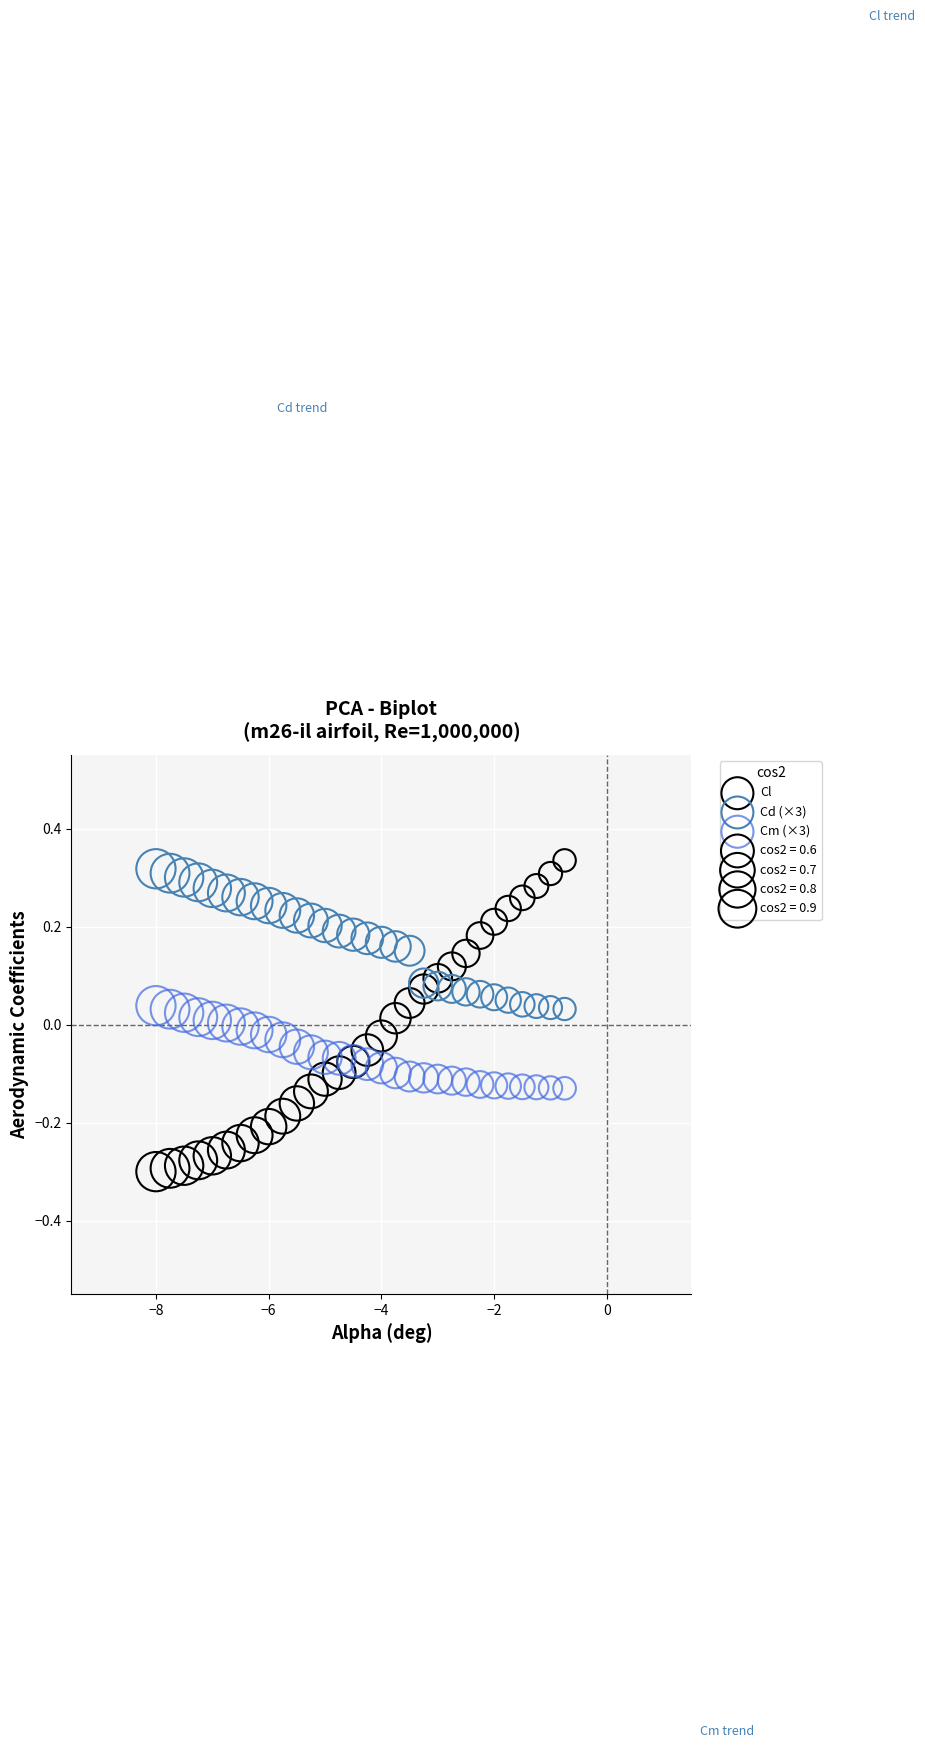

Which series contains the lowest Y value?

Cl